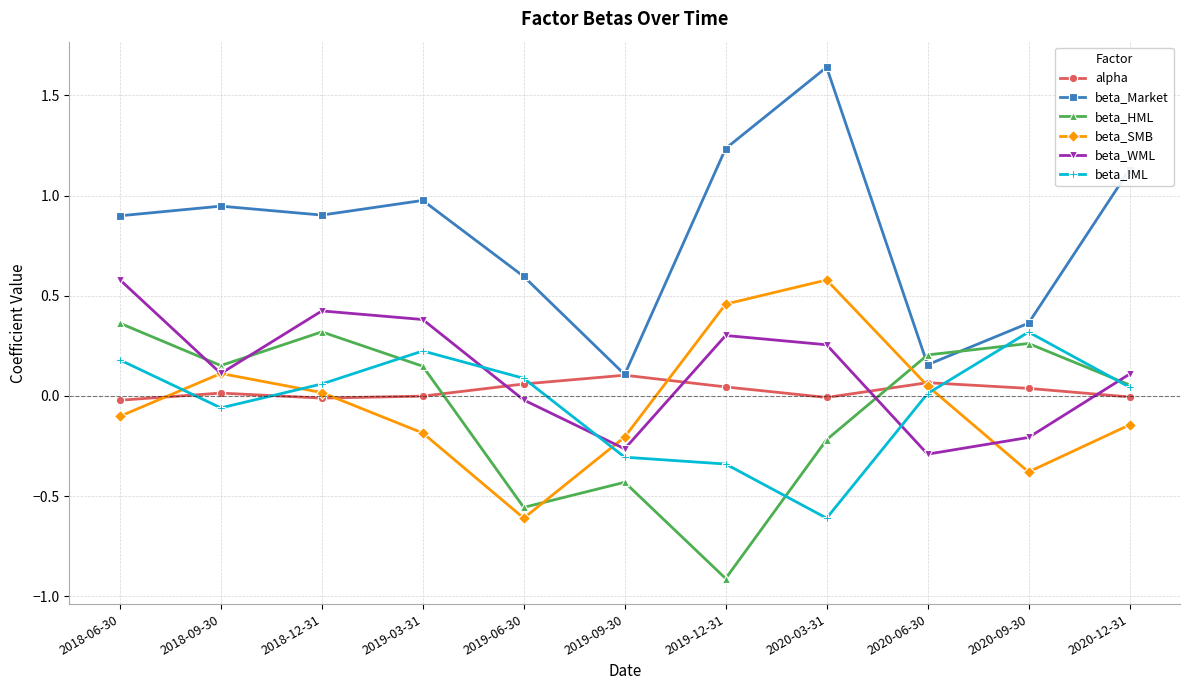

Where is the first local minimum for beta_Market?

2018-12-31